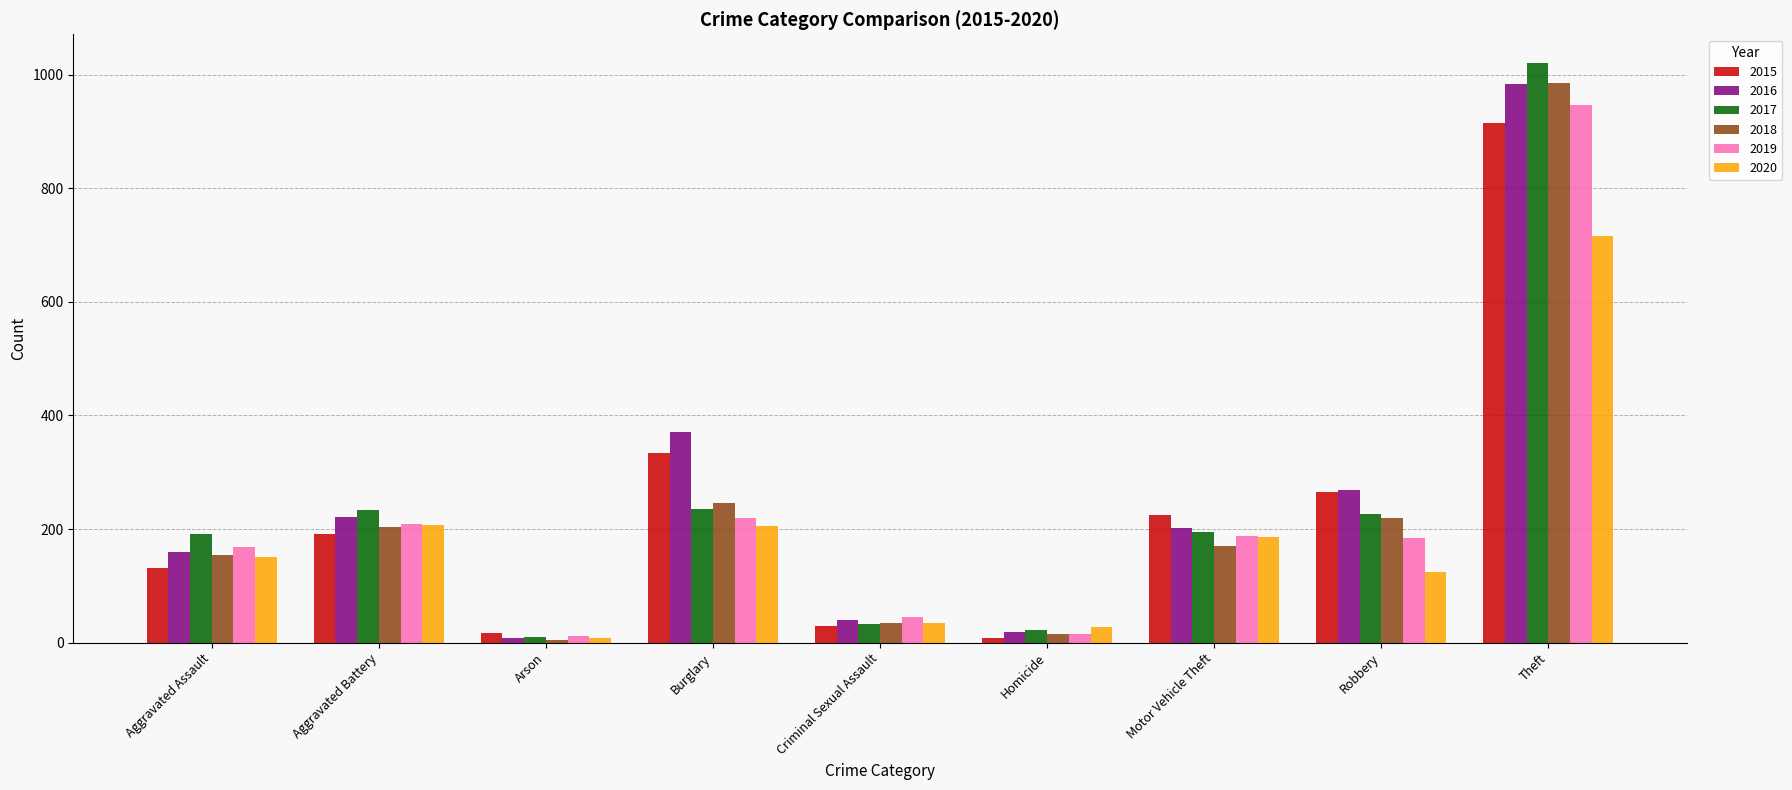

What is the difference between the 2015 values at Theft and Criminal Sexual Assault?

884